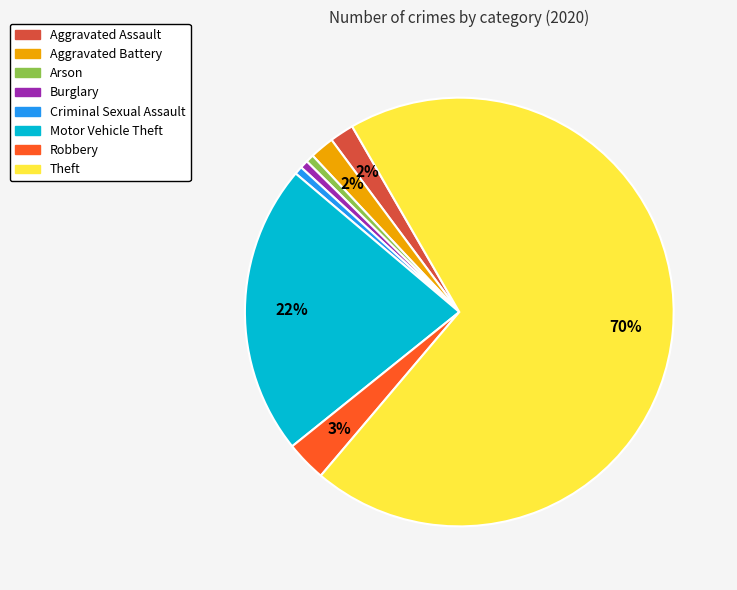

Approximately how many times larger is the value at Motor Vehicle Theft compared to Theft?

0.3